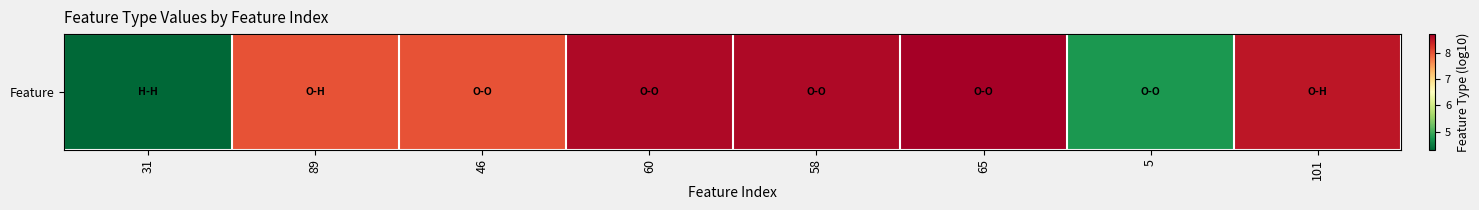

Between 89 and 31, which is larger?

89